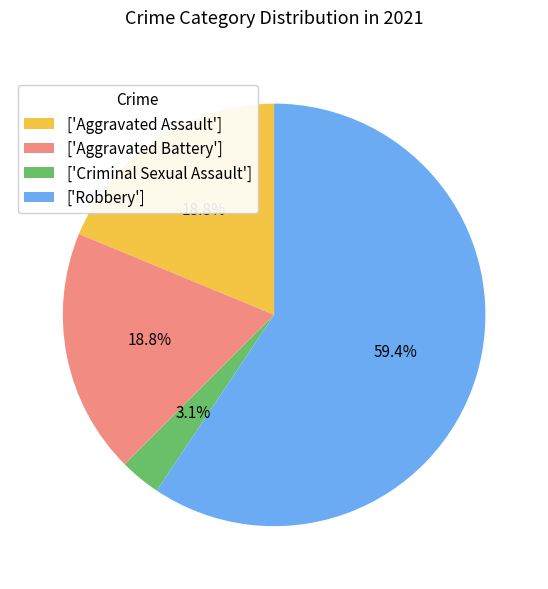

Which has a higher value, ['Criminal Sexual Assault'] or ['Aggravated Battery']?

['Aggravated Battery']